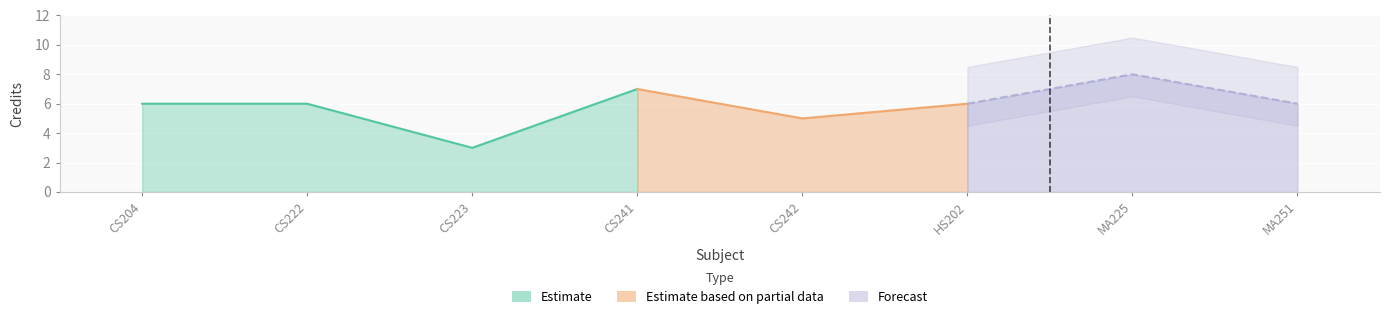

What is the greatest value displayed?

8